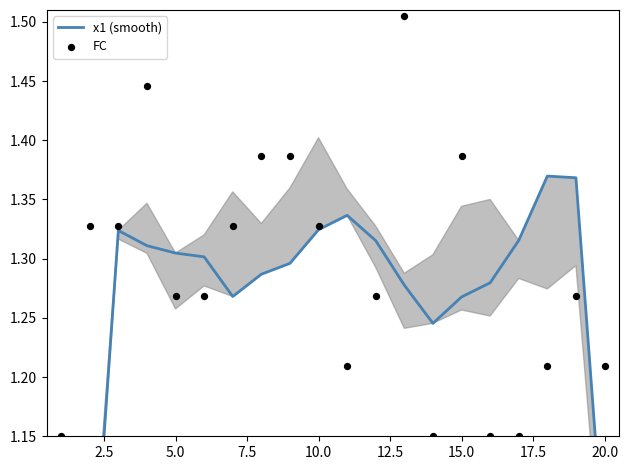

Which series reaches the minimum Y coordinate?

x1 (smooth)